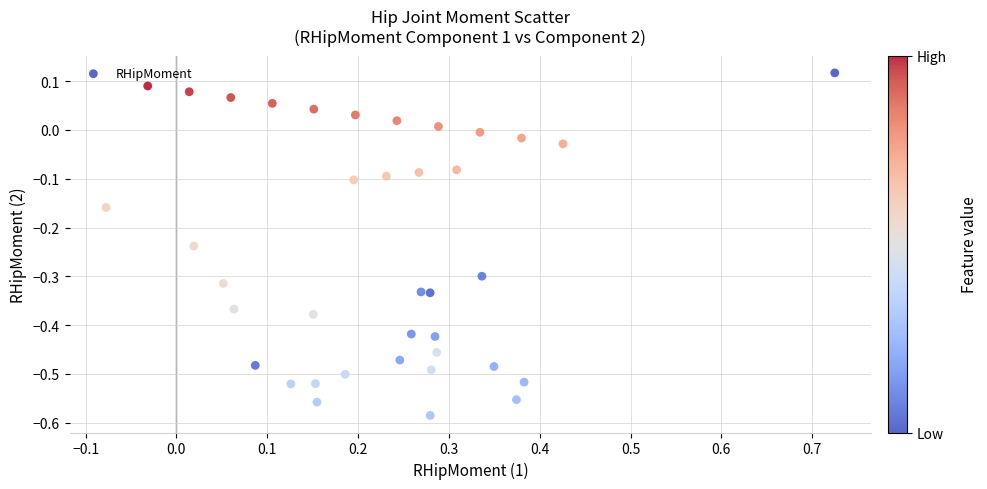

What is the range of Y values (max minus min)?

0.7